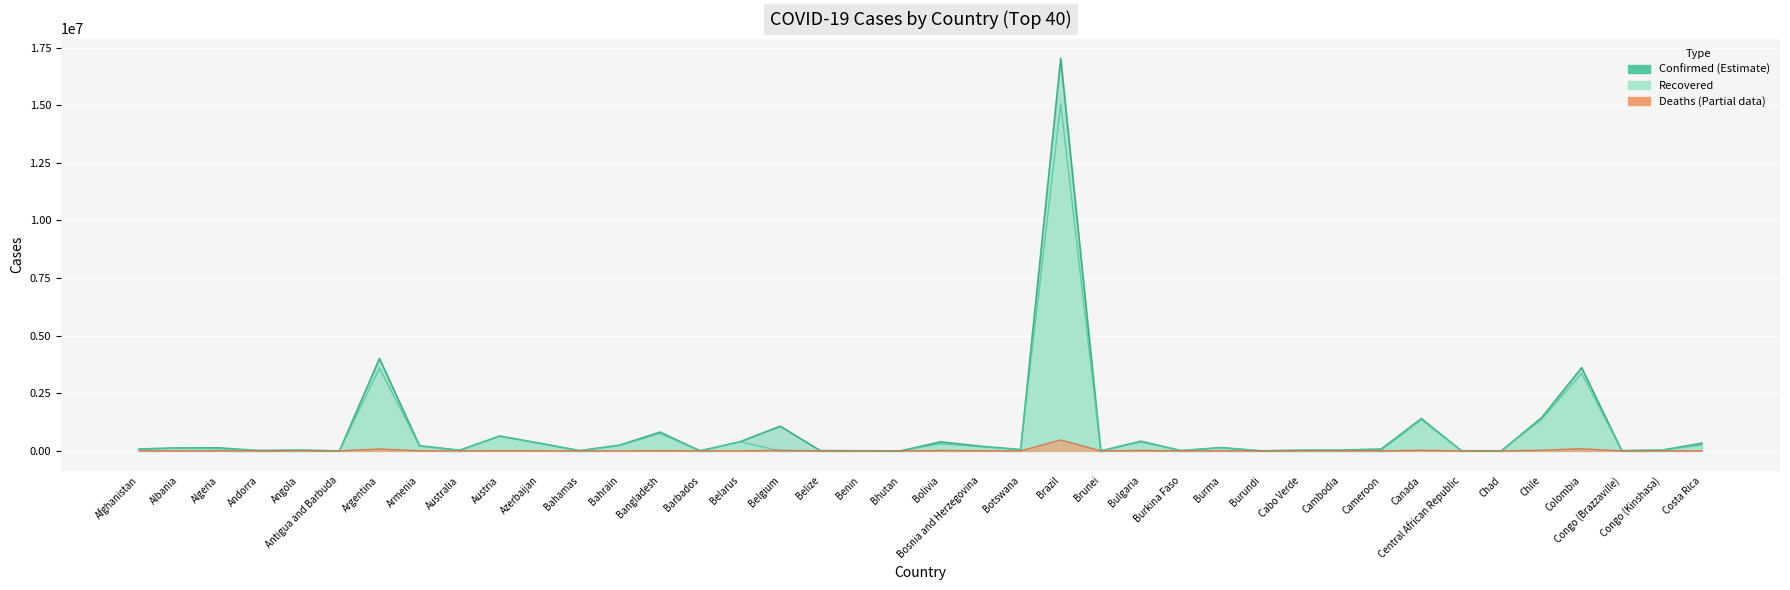

Which series has the largest total across all categories?

Confirmed